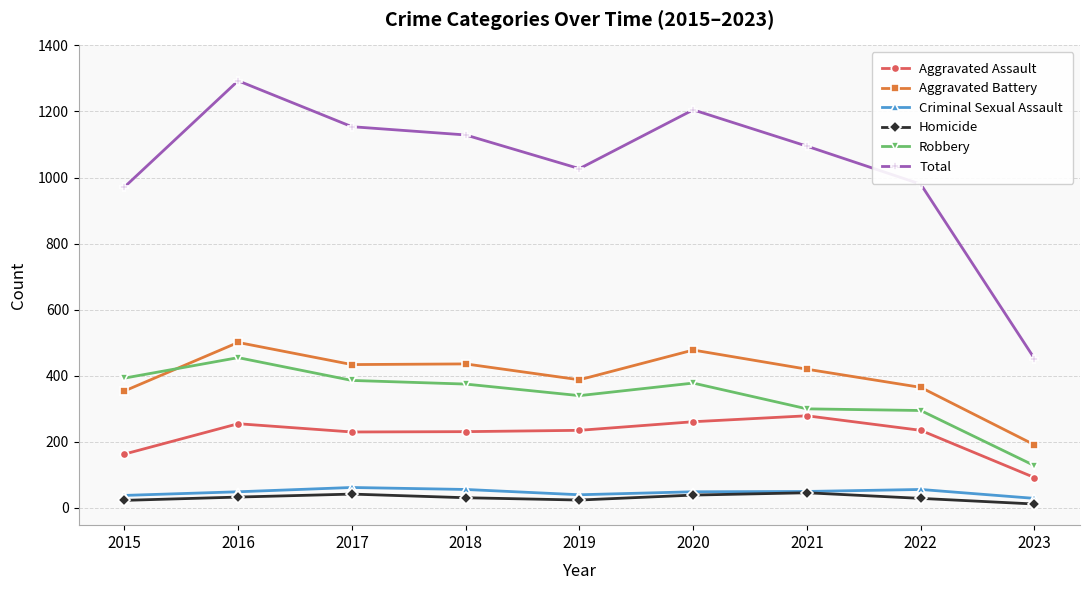

Count the number of categories in the chart.

9